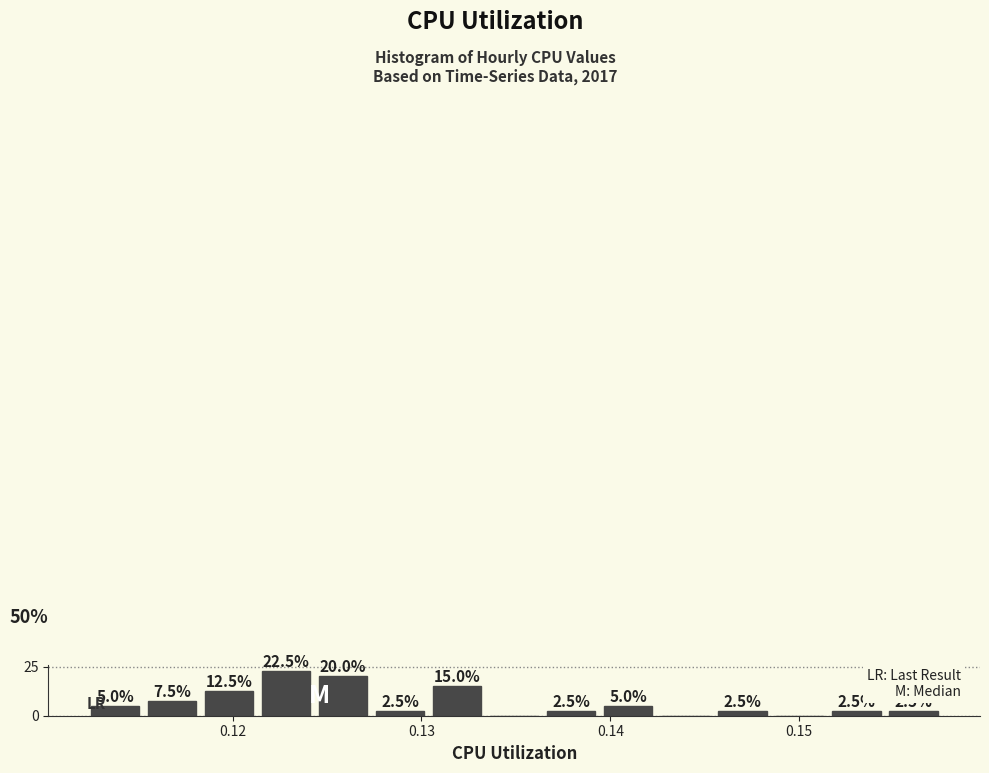

Read against the x-axis, roughly where is the centre of the tallest bar?

0.123